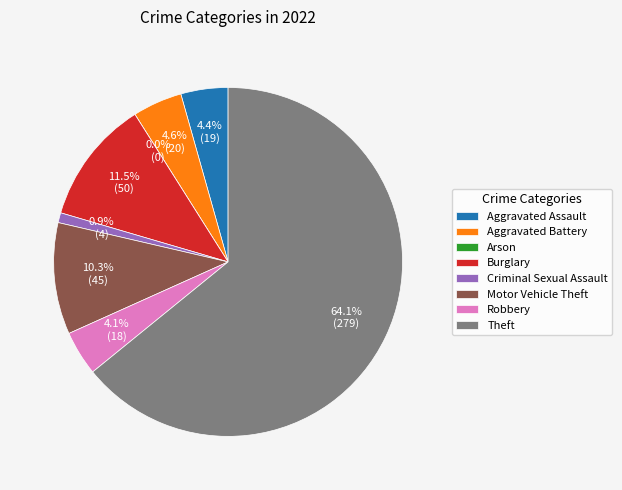

To the nearest percent, what percentage of the pie is Motor Vehicle Theft?

10%